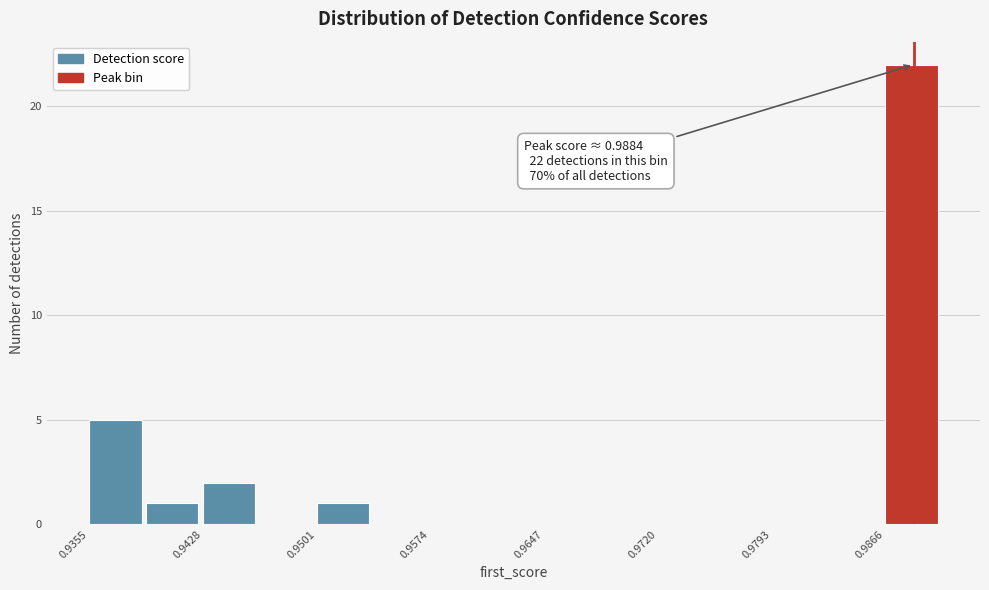

Around what value on the x-axis is the tallest bar? Give the approximate position of its centre, as read against the axis.

0.988